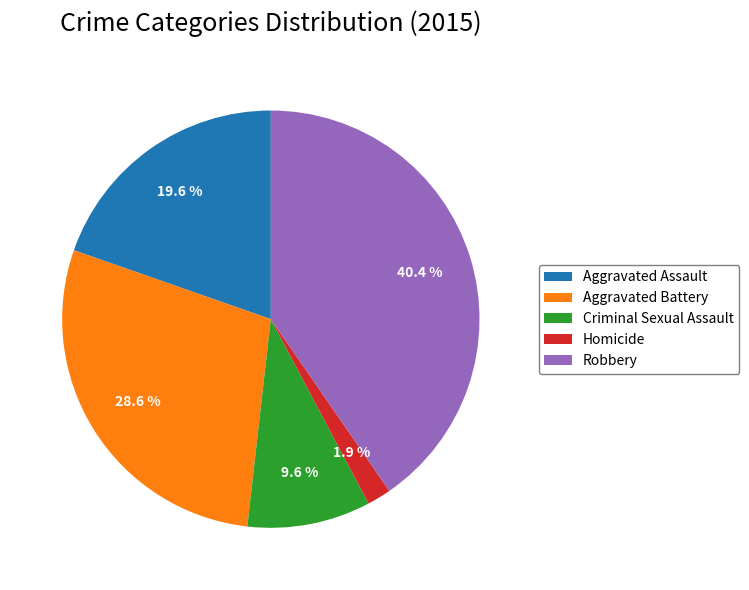

Which slice is the largest?

Robbery